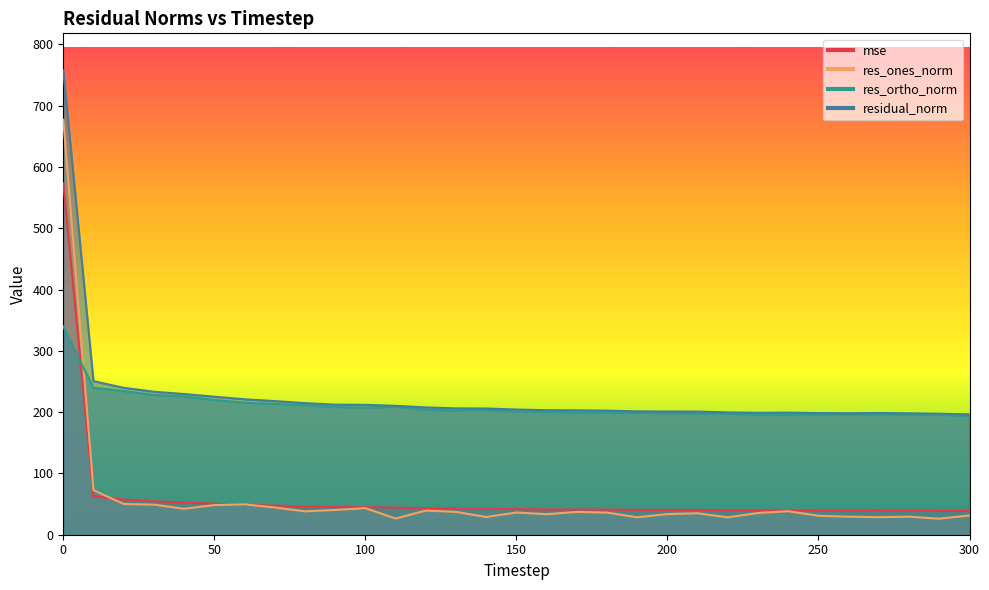

In res_ones_norm, how many points are lower than both neighbors (excluding endpoints)?

9